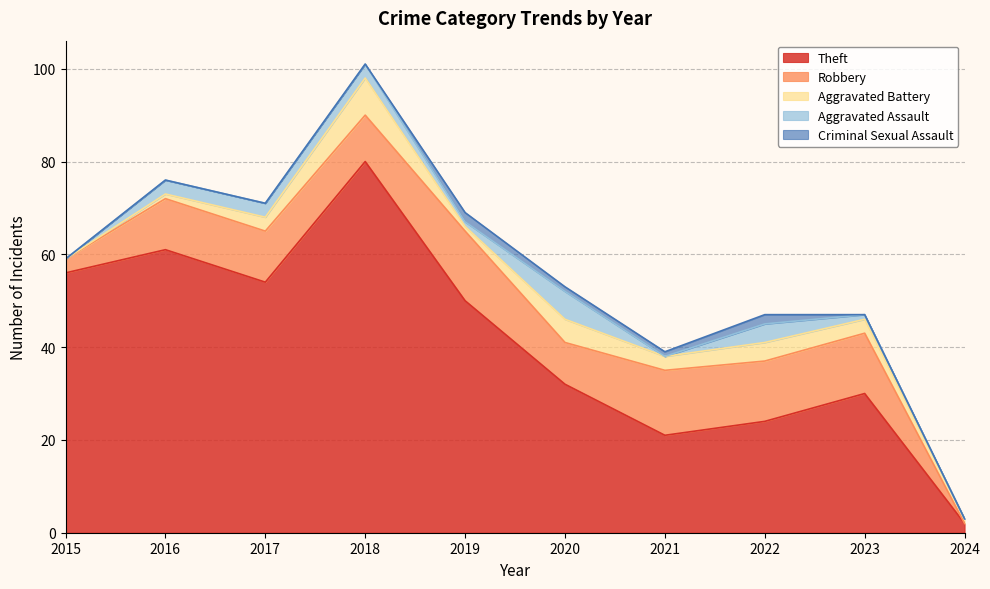

True or false: Robbery and Aggravated Assault cross at least once.

False